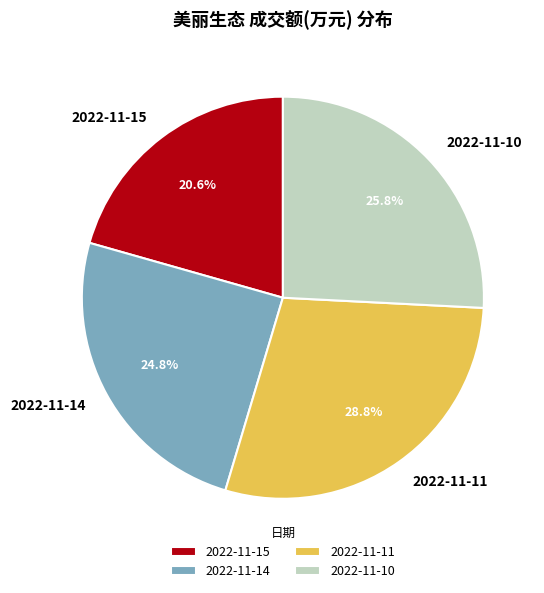

To the nearest percent, what is the average slice percentage?

25%